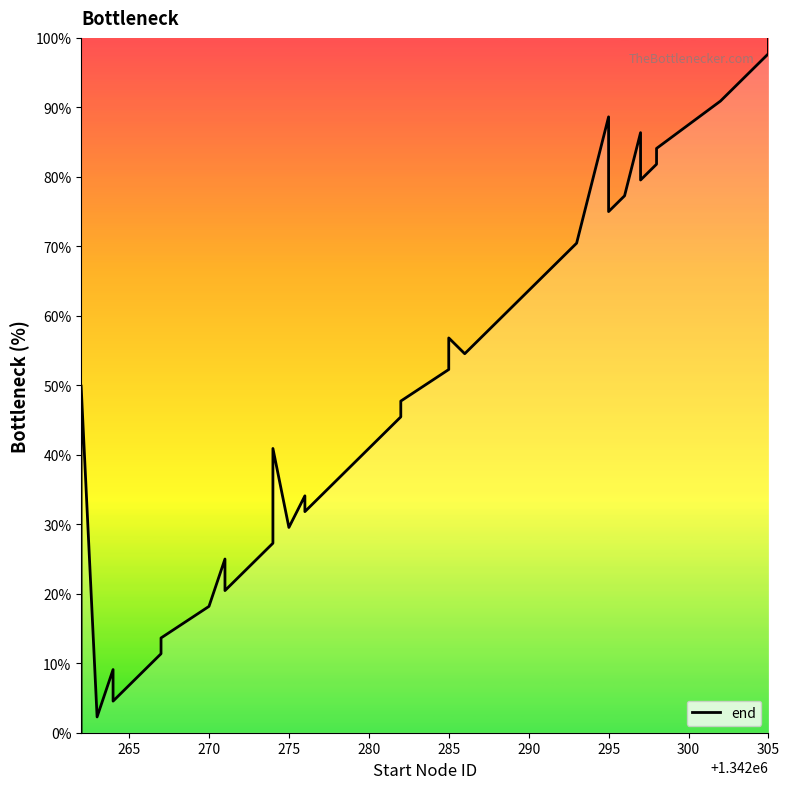

How many data points does each series have?

40